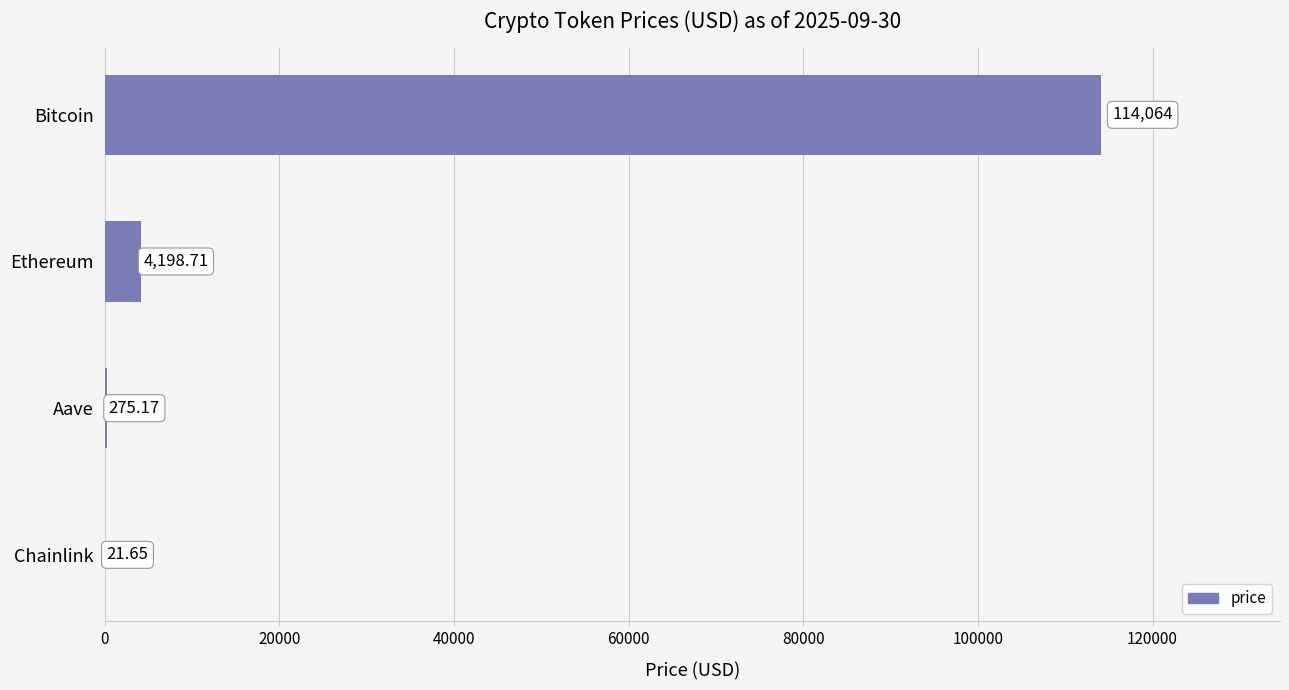

Which category has the highest value across all series?

Bitcoin